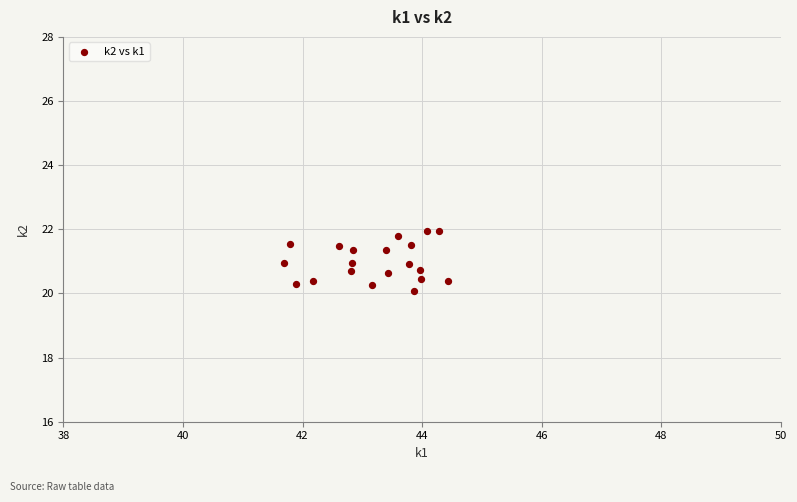

What is the range of Y values (max minus min)?

1.9